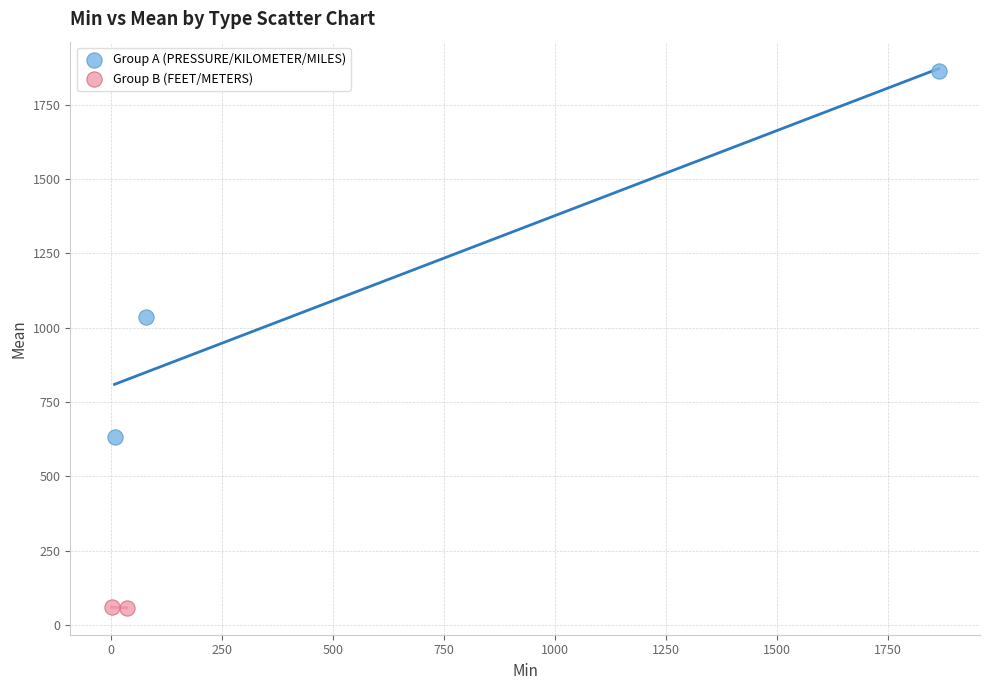

What are all the series names shown in the legend?

Group A (PRESSURE/KILOMETER/MILES), Group B (FEET/METERS)